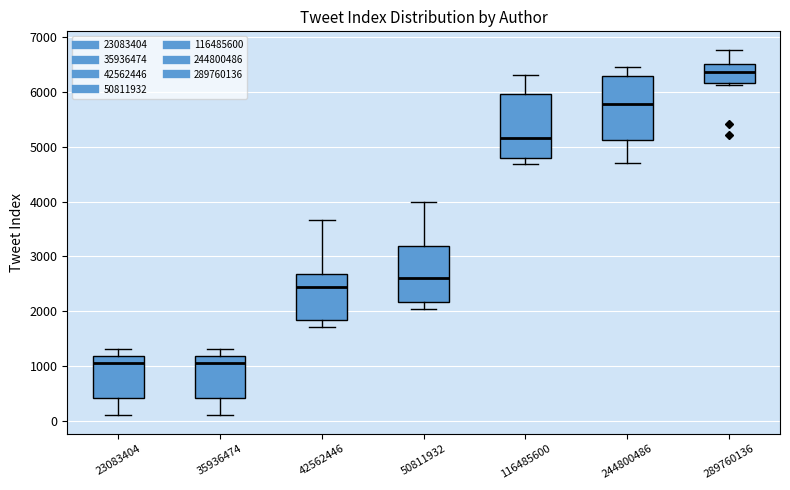

Reading left to right, transcribe this box plot: for each box, give where its median line is, the range the box spans, and where its two whiskers end, as read against the y-axis. The values are not printed on the chart, so give them approximately, as read against the axis.

23083404: median 1100, box 400 to 1200, whiskers 100 to 1300
35936474: median 1100, box 400 to 1200, whiskers 100 to 1300
42562446: median 2500, box 1800 to 2700, whiskers 1700 to 3700
50811932: median 2600, box 2200 to 3200, whiskers 2000 to 4000
116485600: median 5200, box 4800 to 6000, whiskers 4700 to 6300
244800486: median 5800, box 5100 to 6300, whiskers 4700 to 6400
289760136: median 6400, box 6200 to 6500, whiskers 6100 to 6800